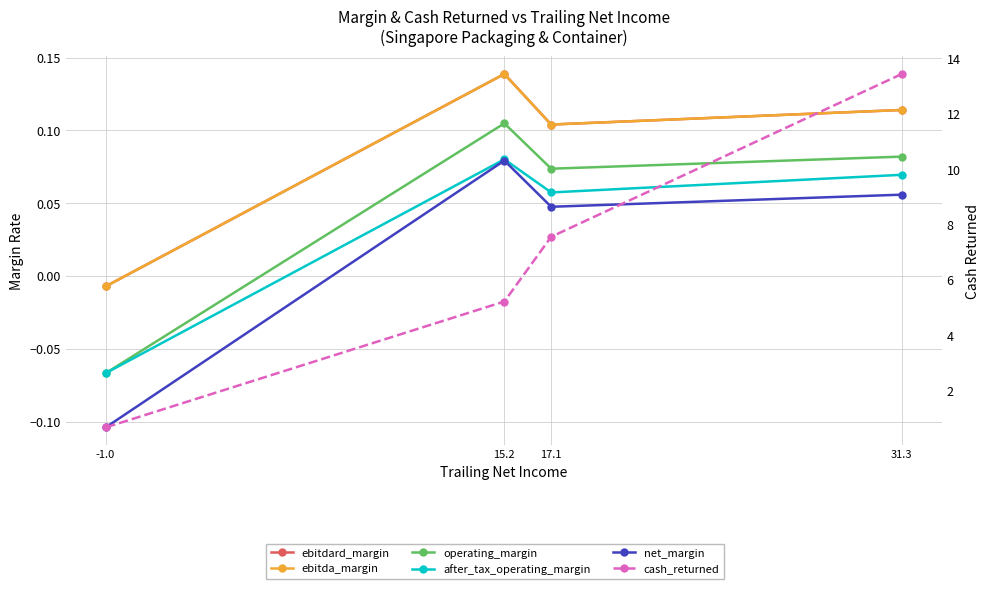

True or false: operating_margin has a value of -0.1 at -1.0.

True